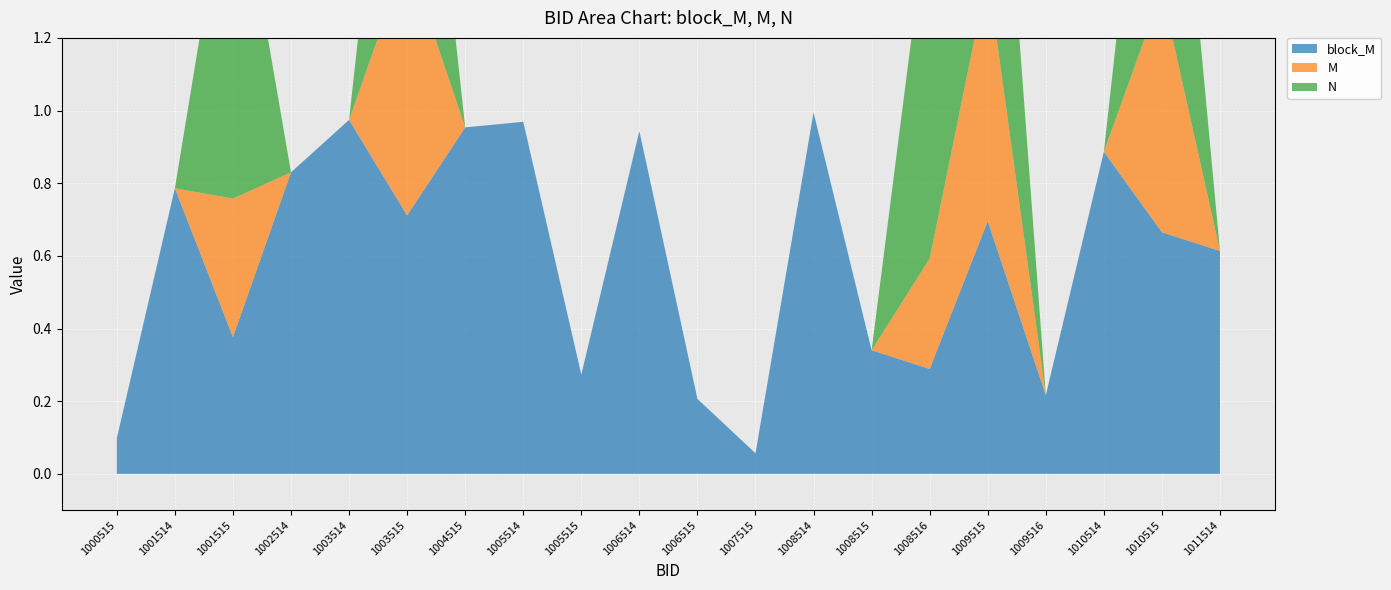

Reading left to right, transcribe all the data shown in this chart.

block_M: 1000515=0.1	1001514=0.8	1001515=0.4	1002514=0.8	1003514=1.0	1003515=0.7	1004515=1.0	1005514=1.0	1005515=0.3	1006514=0.9	1006515=0.2	1007515=0.1	1008514=1.0	1008515=0.3	1008516=0.3	1009515=0.7	1009516=0.2	1010514=0.9	1010515=0.7	1011514=0.6
M: 1000515=0.0	1001514=0.0	1001515=0.4	1002514=0.0	1003514=0.0	1003515=0.7	1004515=0.0	1005514=0.0	1005515=0.0	1006514=0.0	1006515=0.0	1007515=0.0	1008514=0.0	1008515=0.0	1008516=0.3	1009515=0.7	1009516=0.0	1010514=0.0	1010515=0.7	1011514=0.0
N: 1000515=0.0	1001514=0.0	1001515=1.0	1002514=0.0	1003514=0.0	1003515=1.0	1004515=0.0	1005514=0.0	1005515=0.0	1006514=0.0	1006515=0.0	1007515=0.0	1008514=0.0	1008515=0.0	1008516=1.0	1009515=1.0	1009516=0.0	1010514=0.0	1010515=1.0	1011514=0.0